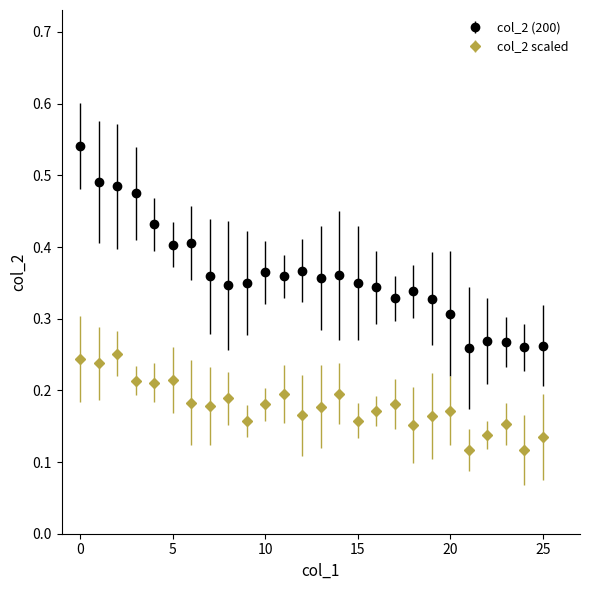

Rank the series by their maximum value, from lowest to highest.

col_2 scaled, col_2 (200)